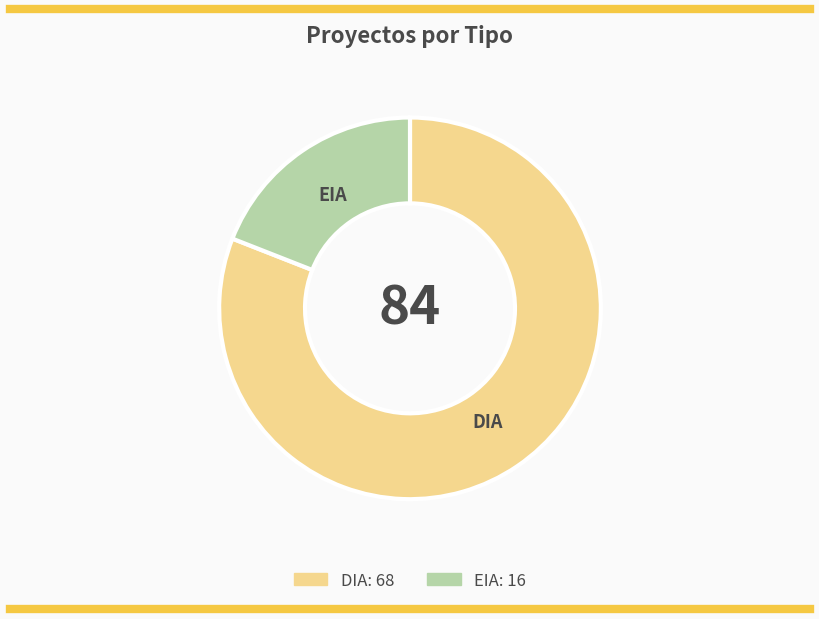

Is the sum of DIA and EIA greater than half?

Yes